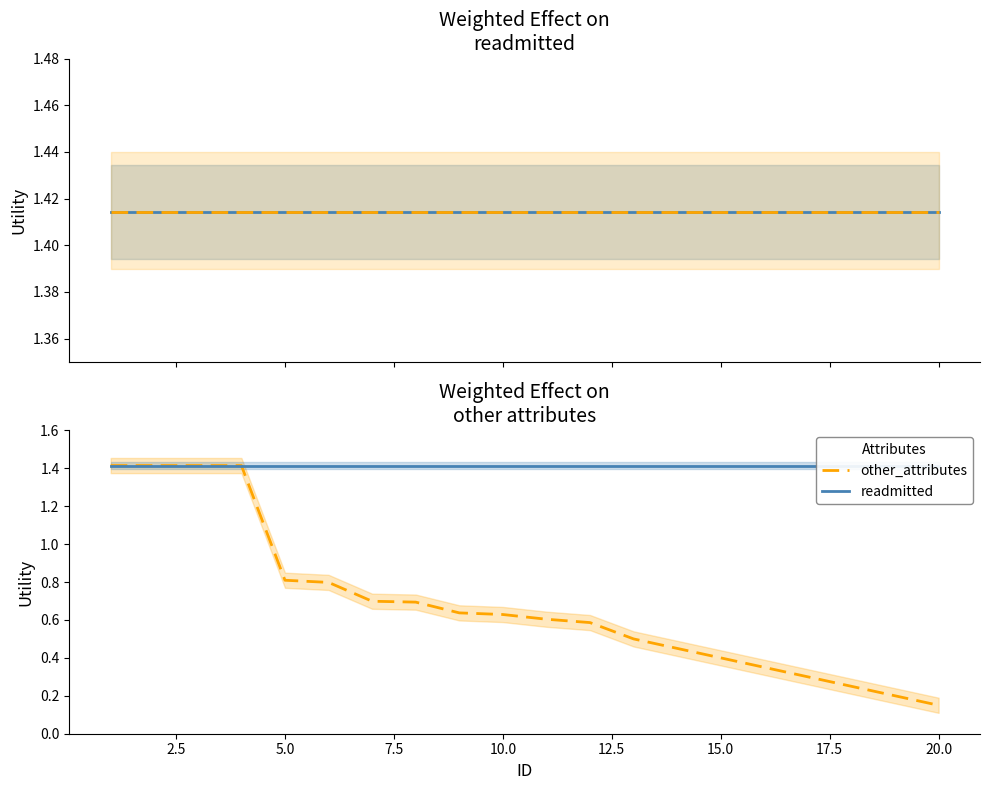

True or false: other_attributes and readmitted cross at least once.

False